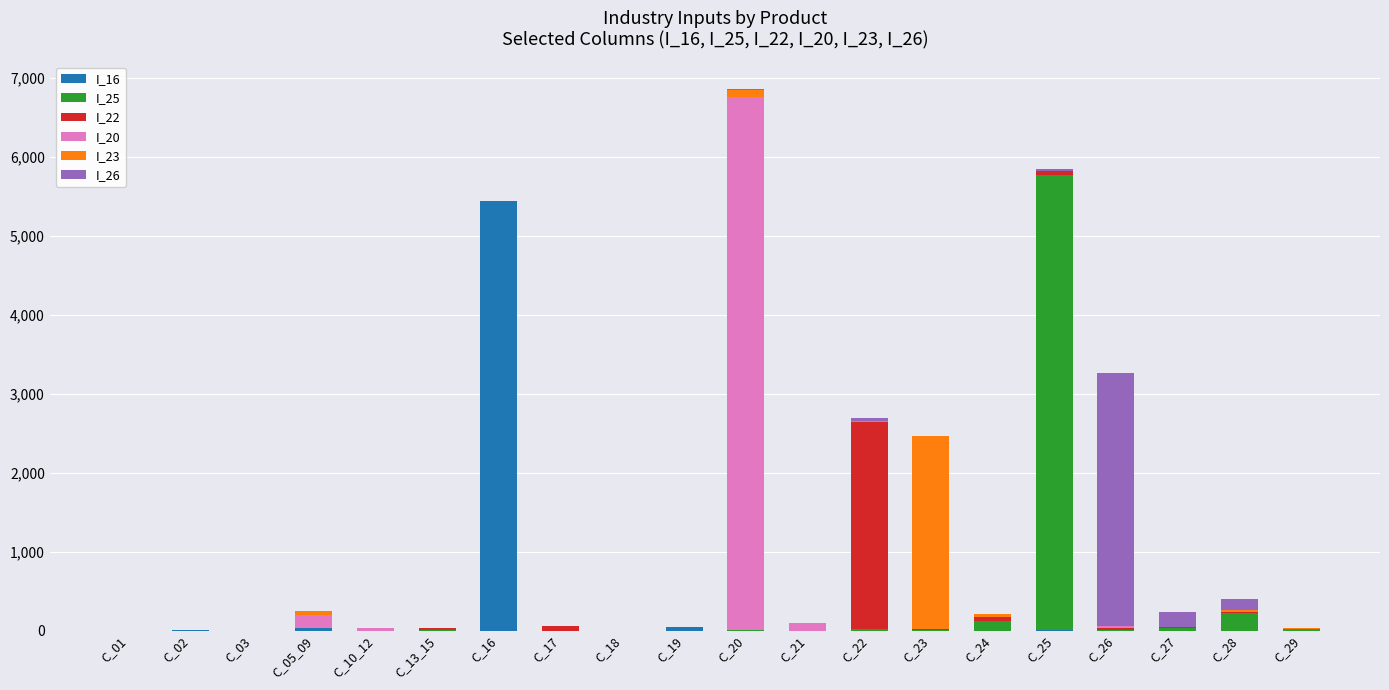

What is the highest value of the I_16 series?

5441.1